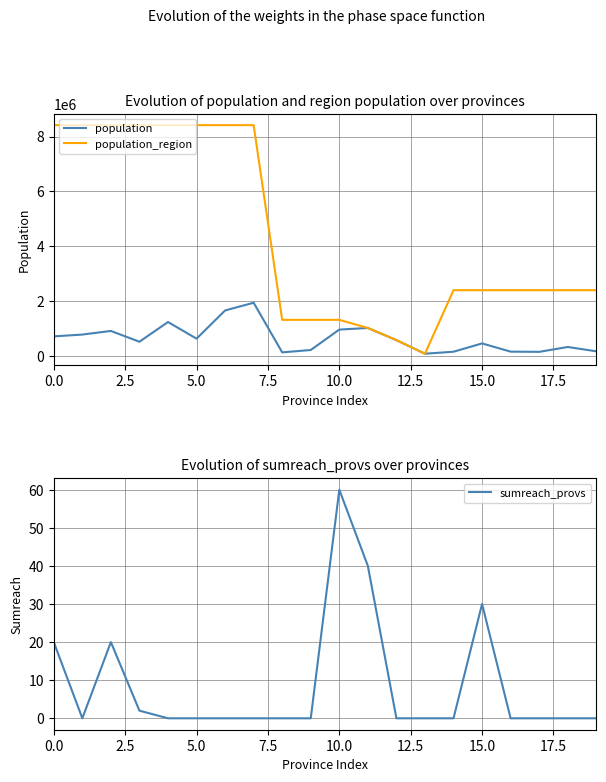

What is the sum of all sumreach_provs values?

172